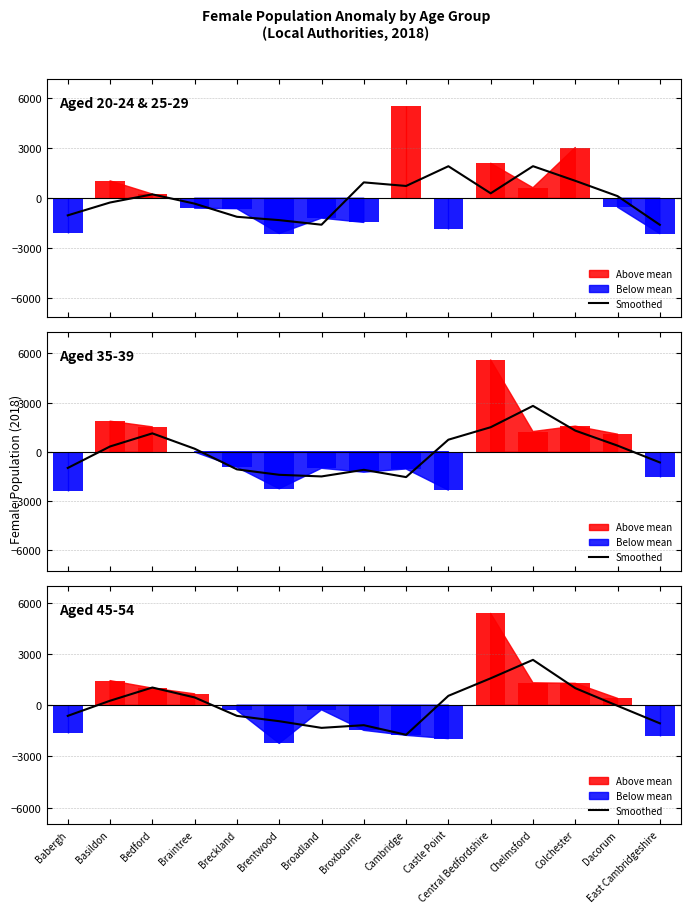

The value at Central Bedfordshire is 2431.4. True or false?

False